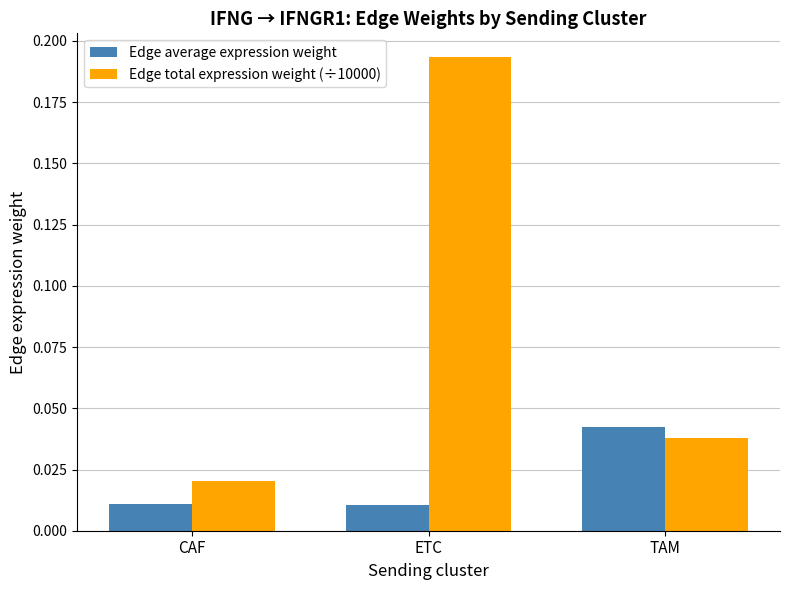

Which series has the widest spread of values?

Edge total expression weight (÷10000)